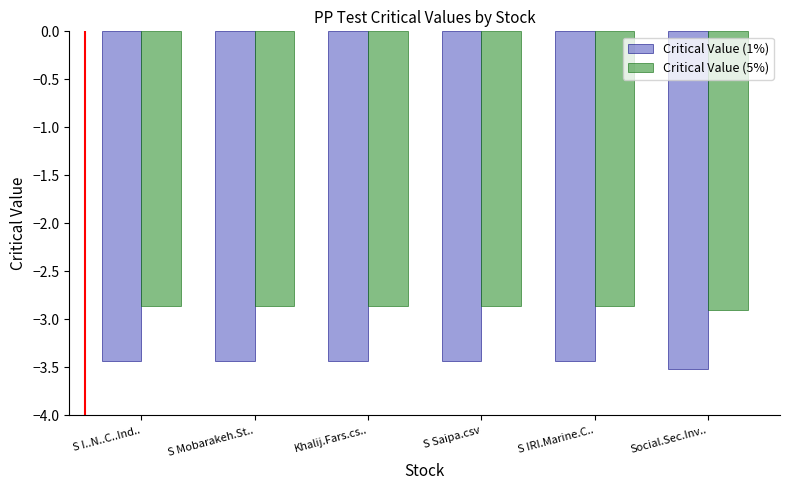

What is the label of the 2nd bar from the left?

S Mobarakeh.St..